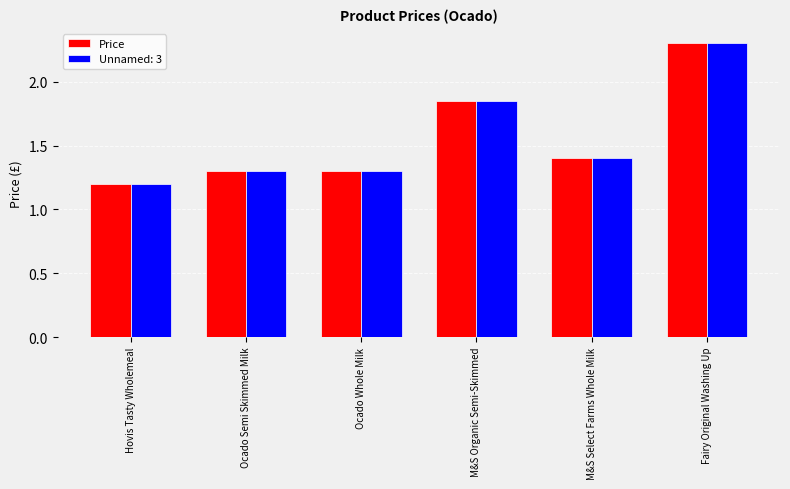

What is the maximum value shown in the chart?

2.3